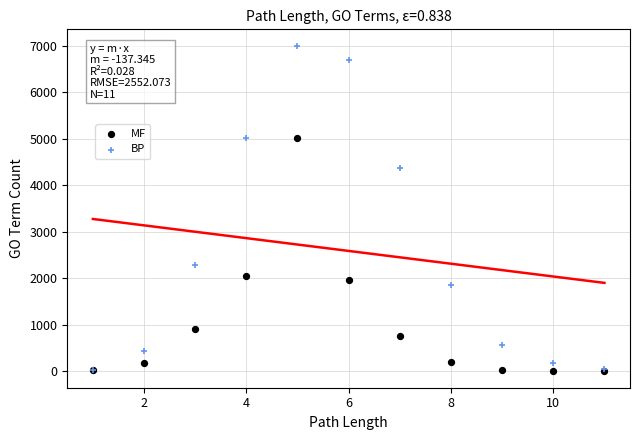

In the BP series, what Y value is closest to 3515?

4378